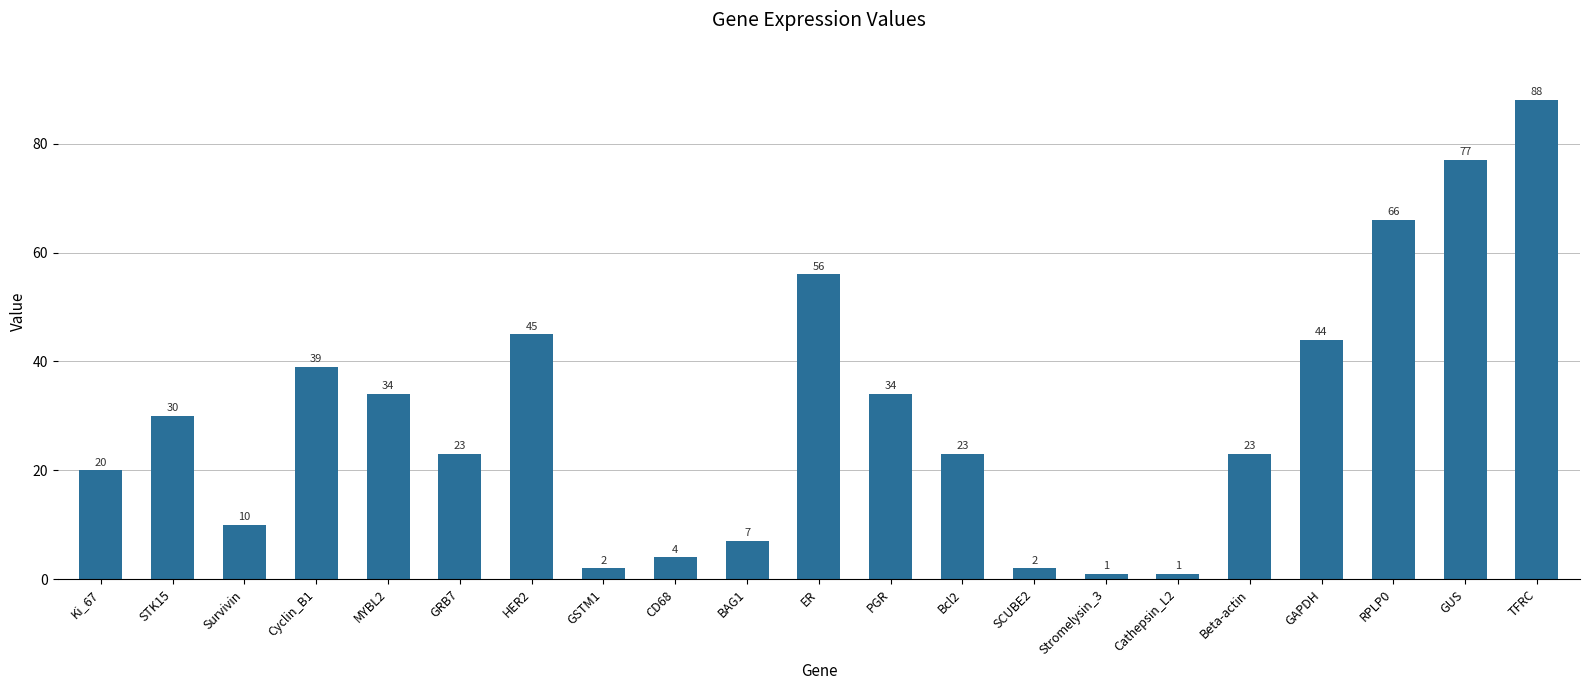

Approximately how many times larger is the value at HER2 compared to PGR?

1.3